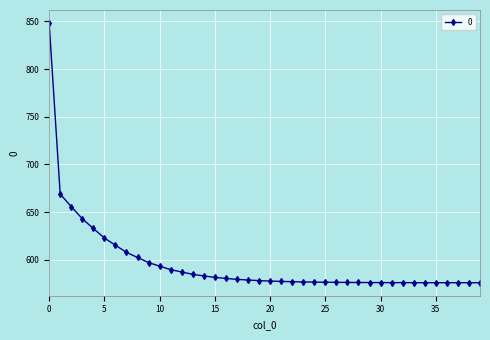

What is the value of the 27th point from the left?

576.4